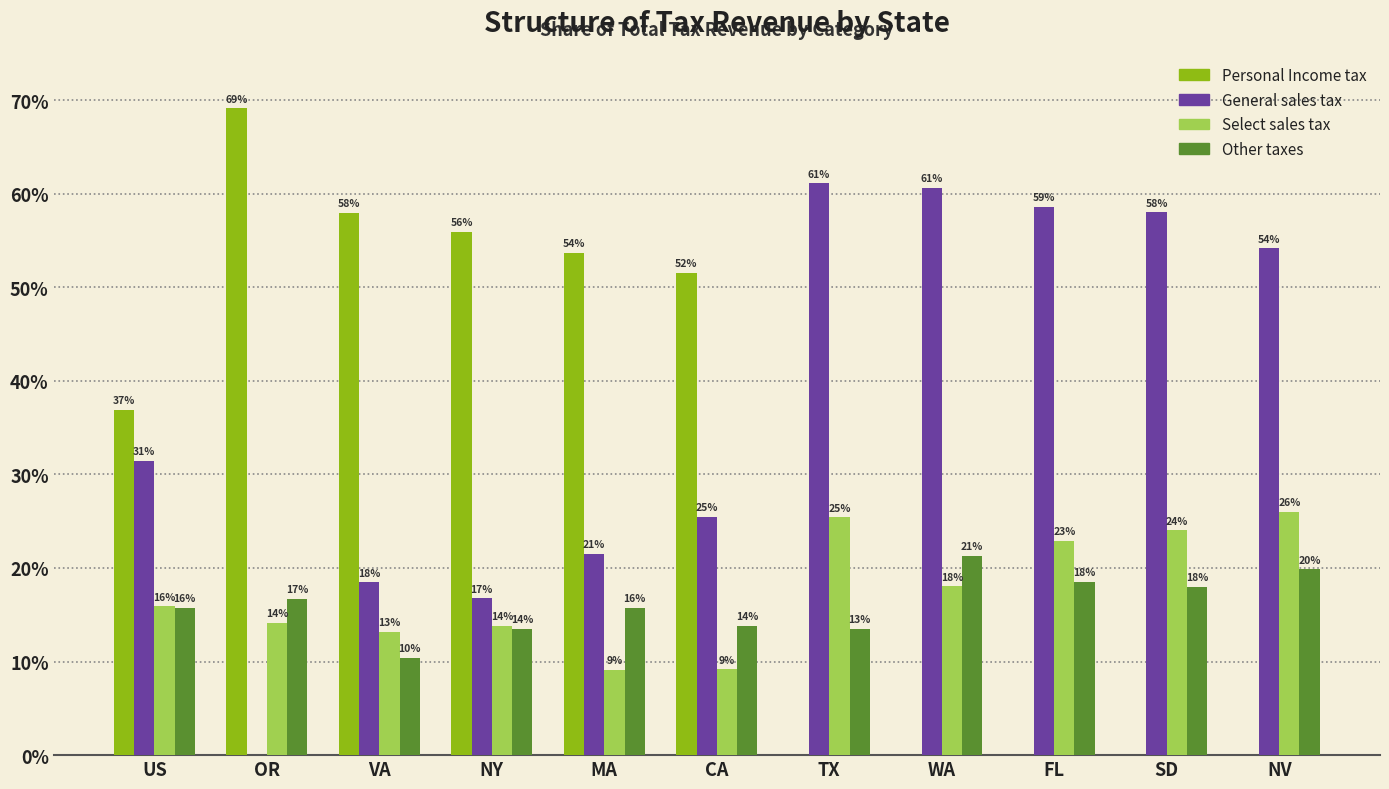

What is the maximum value shown in the chart?

0.7